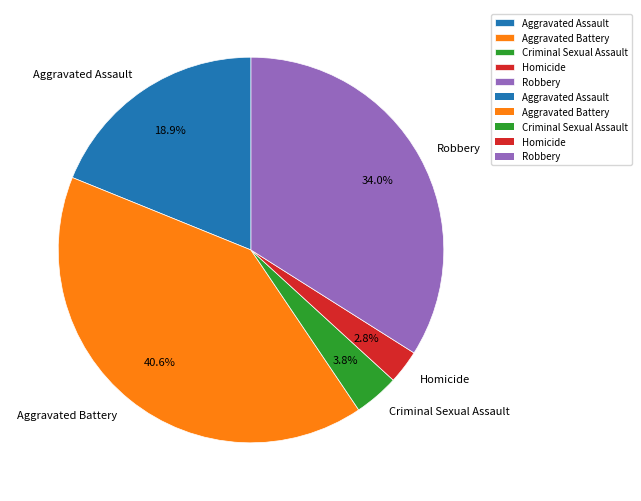

Rank the categories by value from highest to lowest.

Aggravated Battery, Robbery, Aggravated Assault, Criminal Sexual Assault, Homicide